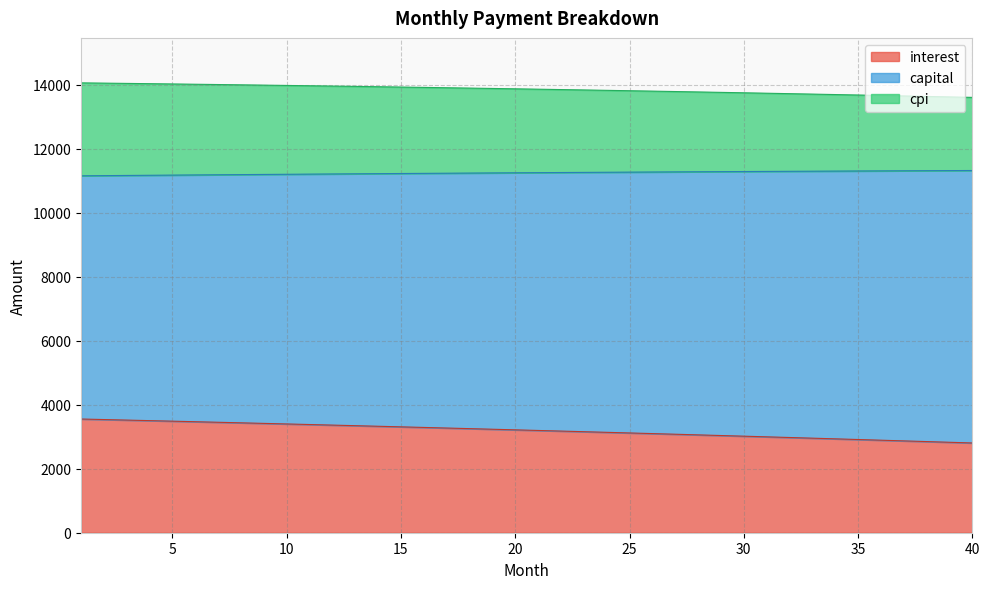

What is the total value across all series at 30?

13742.9